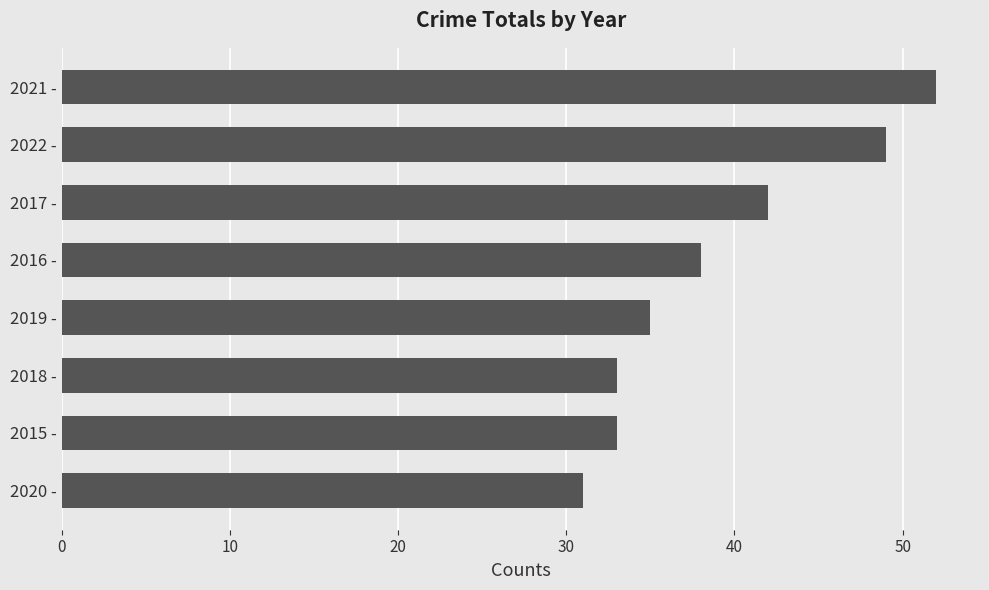

Reading top to bottom, transcribe all the data shown in this chart.

52	49	42	38	35	33	33	31